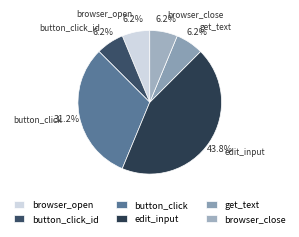

Count the number of slices in the pie.

6